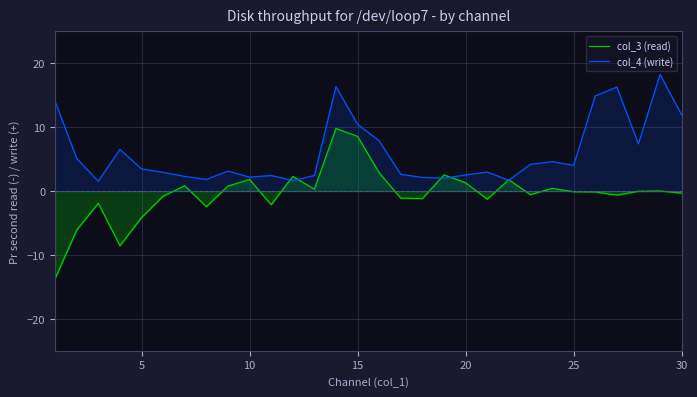

Which series has the widest spread of values?

col_3 (read)